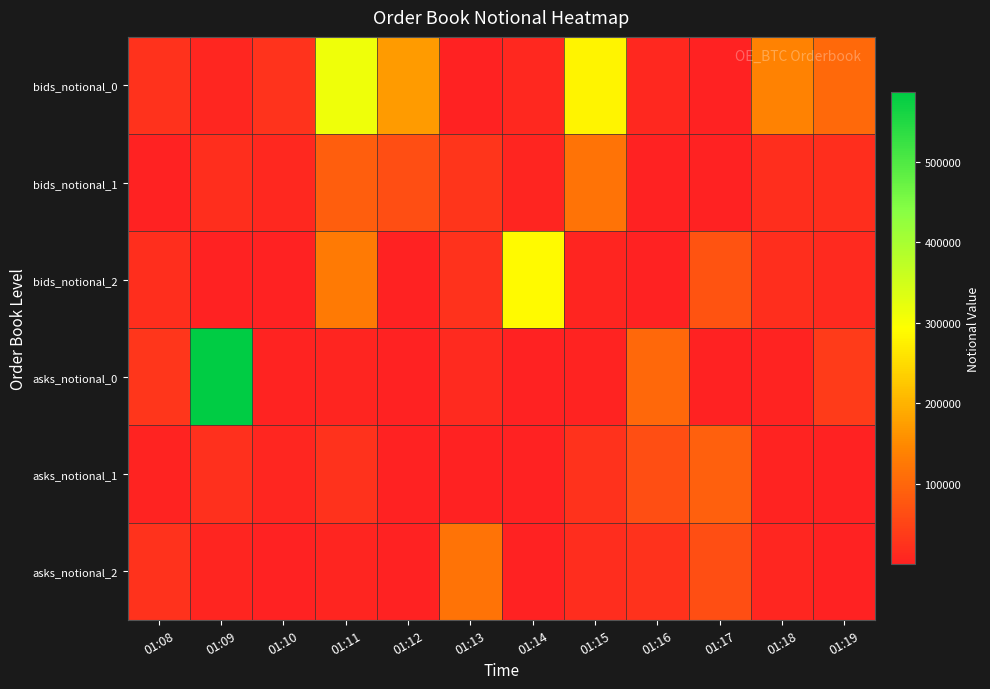

Reading left to right, list all the values displayed in this chart.

bids_notional_0: 01:08=23524.3	01:09=8466.9	01:10=26014.2	01:11=313497.9	01:12=171238.5	01:13=588.0	01:14=10438.9	01:15=281158.6	01:16=9295.4	01:17=792.7	01:18=139584.7	01:19=104400.6
bids_notional_1: 01:08=280.3	01:09=20008.0	01:10=11127.6	01:11=87926.2	01:12=65459.4	01:13=28636.6	01:14=5871.8	01:15=116869.8	01:16=591.8	01:17=585.7	01:18=20006.2	01:19=20001.1
bids_notional_2: 01:08=20007.7	01:09=6.0	01:10=596.4	01:11=127415.8	01:12=714.1	01:13=24399.0	01:14=286556.4	01:15=5458.5	01:16=5.9	01:17=71601.1	01:18=20004.1	01:19=13295.8
asks_notional_0: 01:08=31931.7	01:09=586535.0	01:10=3176.6	01:11=5966.5	01:12=297.5	01:13=12930.4	01:14=312.7	01:15=3928.8	01:16=103008.9	01:17=585.8	01:18=2346.4	01:19=38002.1
asks_notional_1: 01:08=2982.2	01:09=21486.5	01:10=8554.9	01:11=23874.3	01:12=401.5	01:13=749.3	01:14=1000.9	01:15=24337.9	01:16=65102.2	01:17=89526.2	01:18=2958.3	01:19=106.5
asks_notional_2: 01:08=24114.0	01:09=5000.0	01:10=1014.0	01:11=6526.2	01:12=588.0	01:13=118483.4	01:14=587.4	01:15=16960.6	01:16=25137.7	01:17=65221.0	01:18=7508.2	01:19=153.5